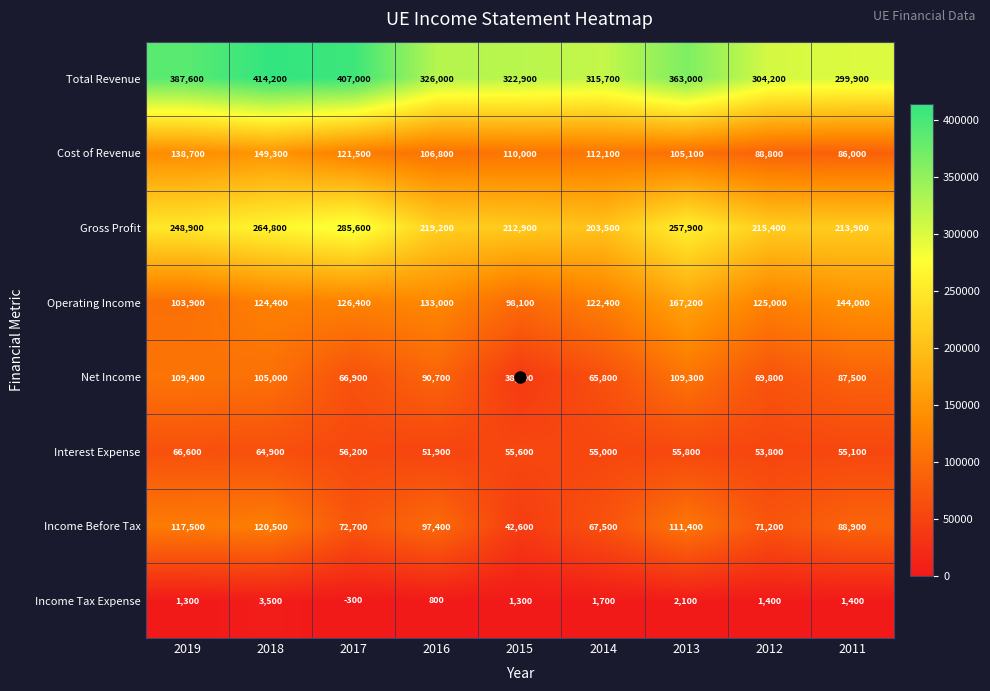

What is the spread (max minus min) of values at 2014?

314000